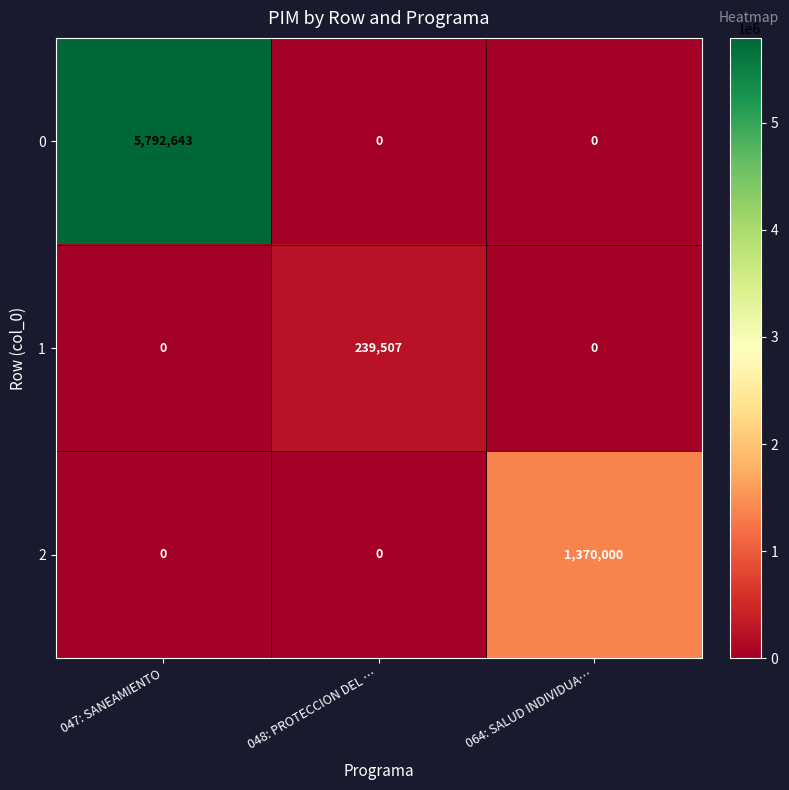

How many positive values does the 1 series have?

1